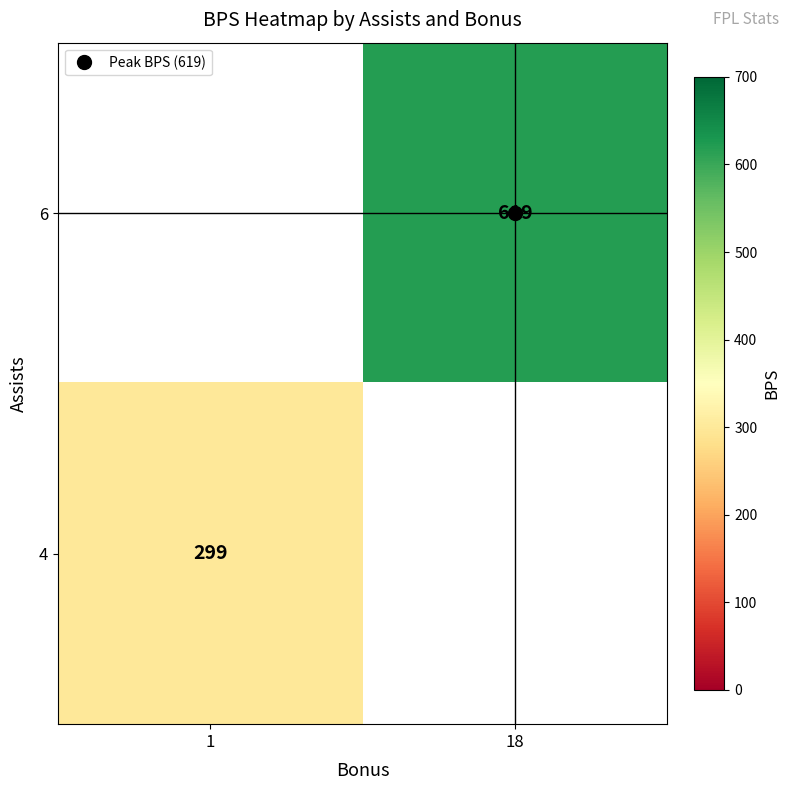

At which label does 4 reach its peak?

1